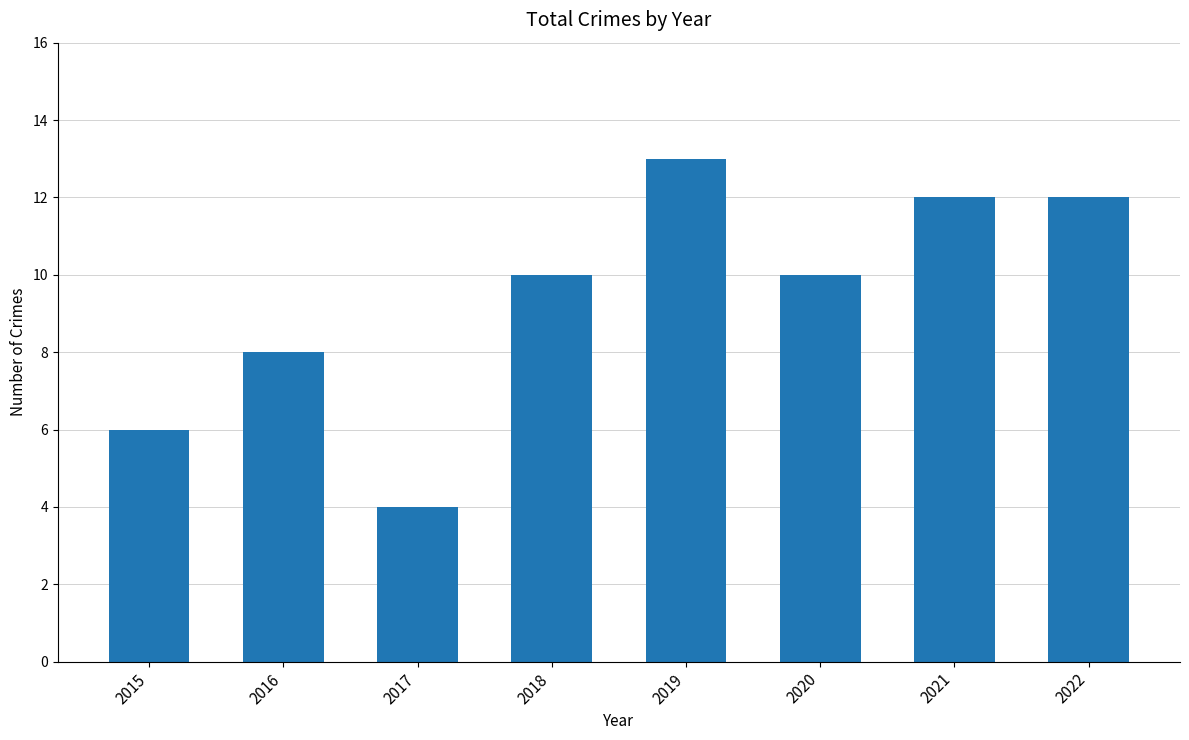

At which category does the chart reach its peak across all series?

2019